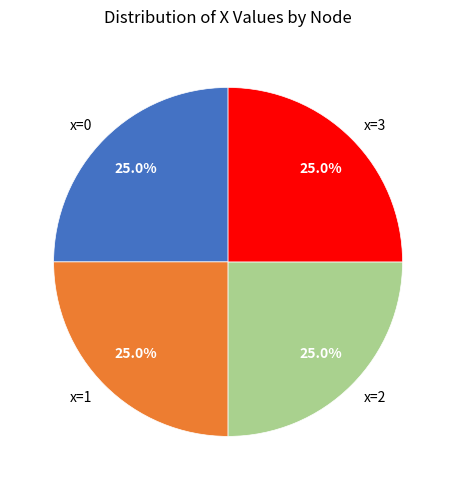

What percentage is NOT represented by x=0?

75.0%